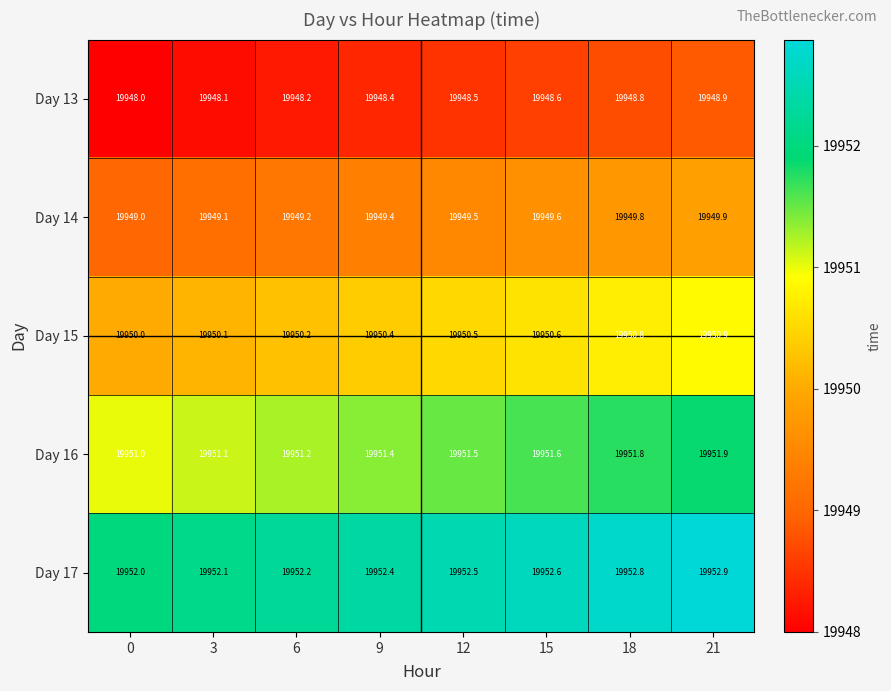

How many categories are shown in the chart?

8